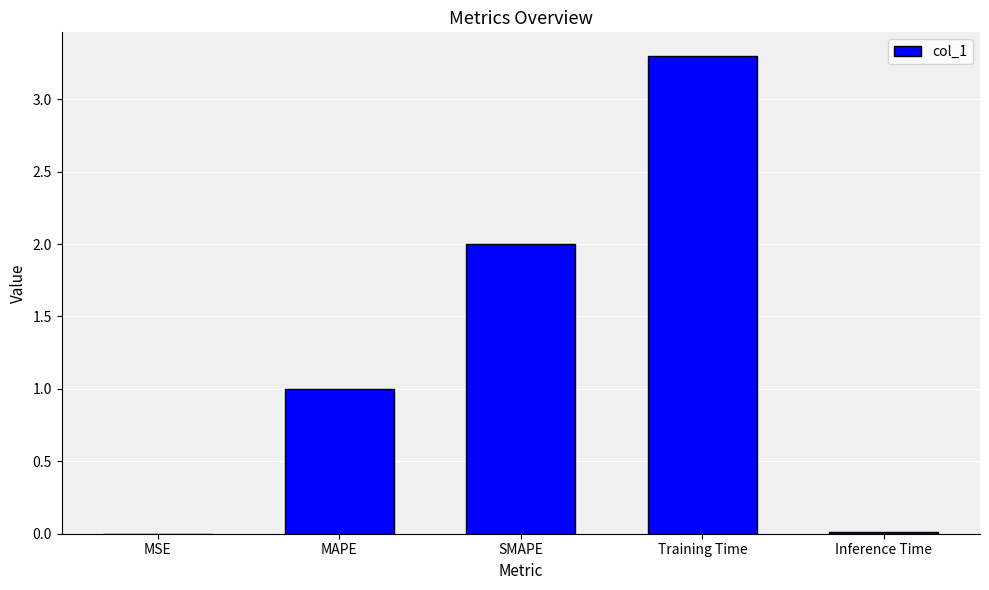

What is the sum of all values?

6.3